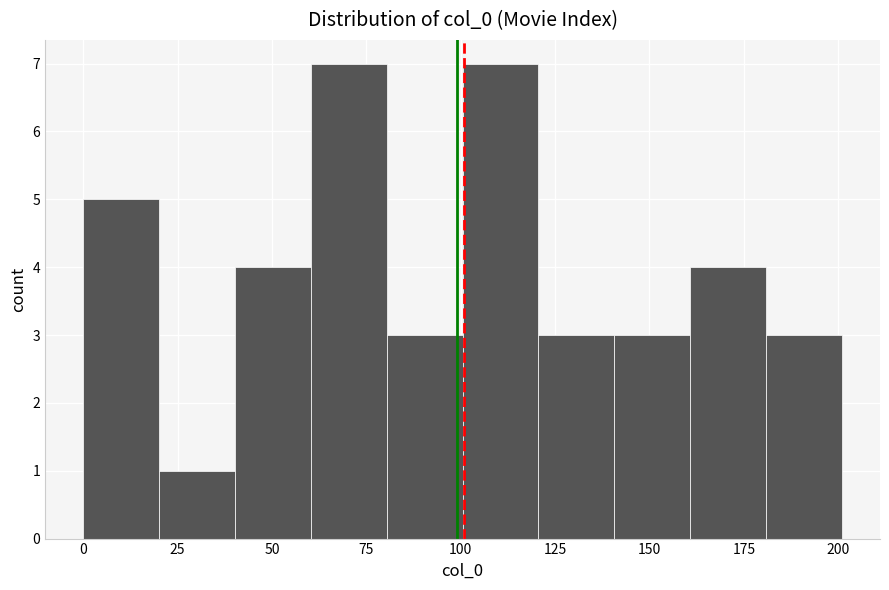

Reading left to right, transcribe this chart: for each bar, give the range it covers on the x-axis and its height. Neither the bar edges nor the heights are printed on the chart, so give them approximately, as read against the axes.

0 to 20: 5
20 to 40: 1
40 to 60: 4
60 to 80: 7
80 to 100: 3
100 to 120: 7
120 to 140: 3
140 to 160: 3
160 to 180: 4
180 to 200: 3